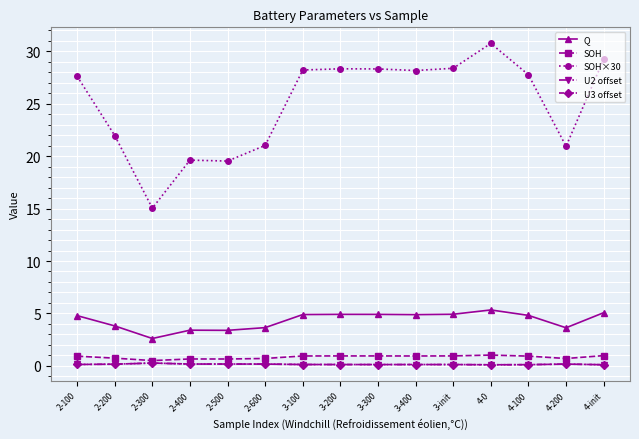

True or false: U3 offset and SOH×30 cross at least once.

False